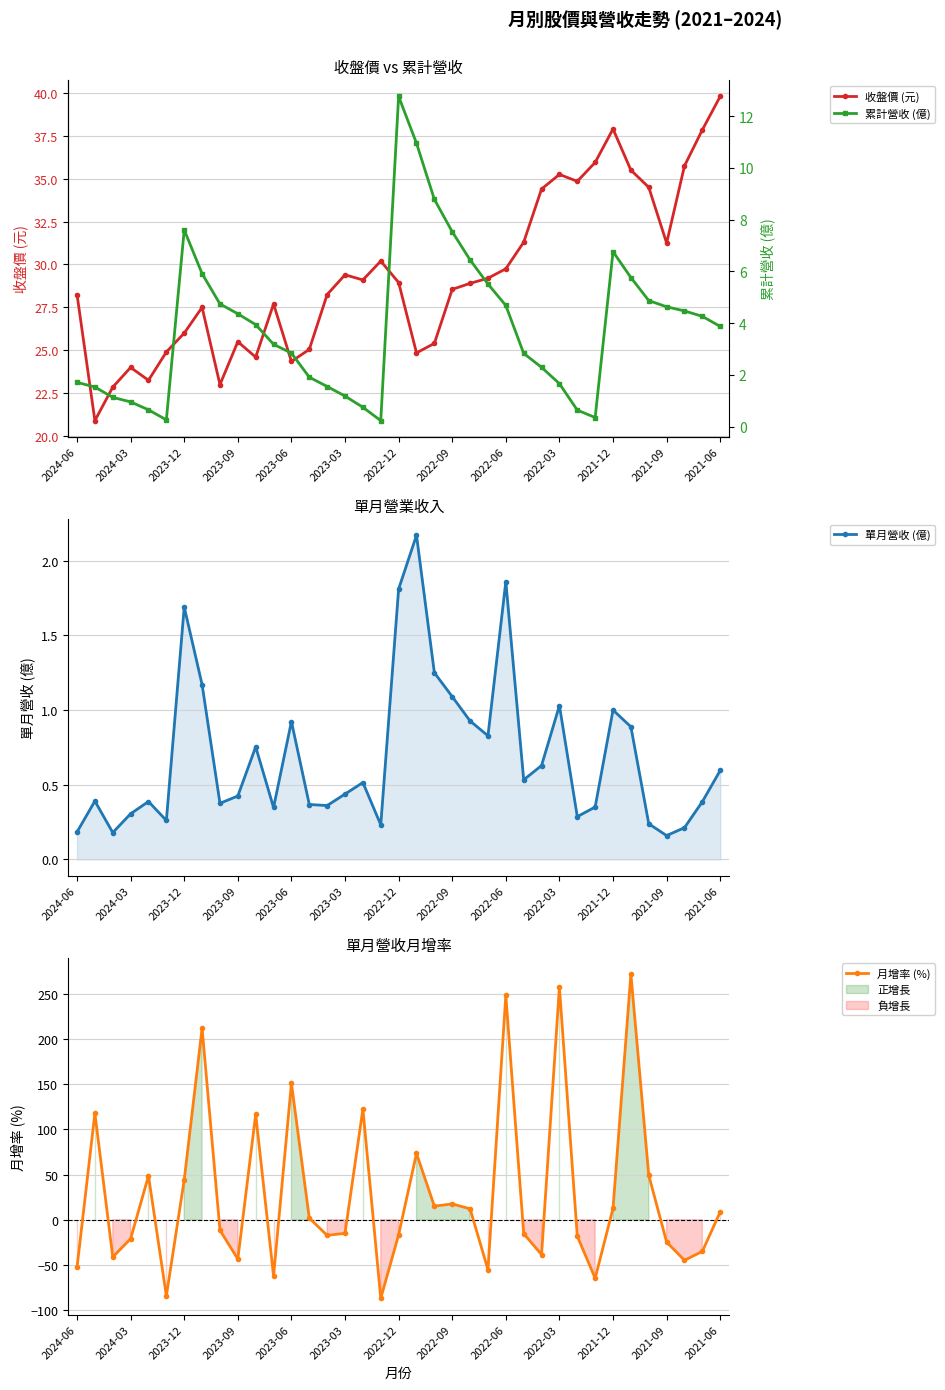

True or false: 收盤價 (元) has more than 0 interior local peaks.

True